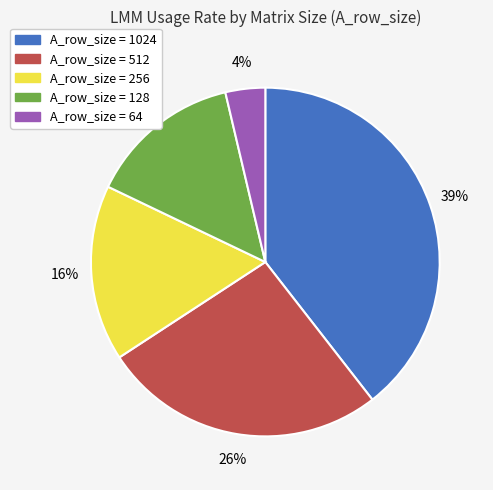

Does any single category account for the majority?

No